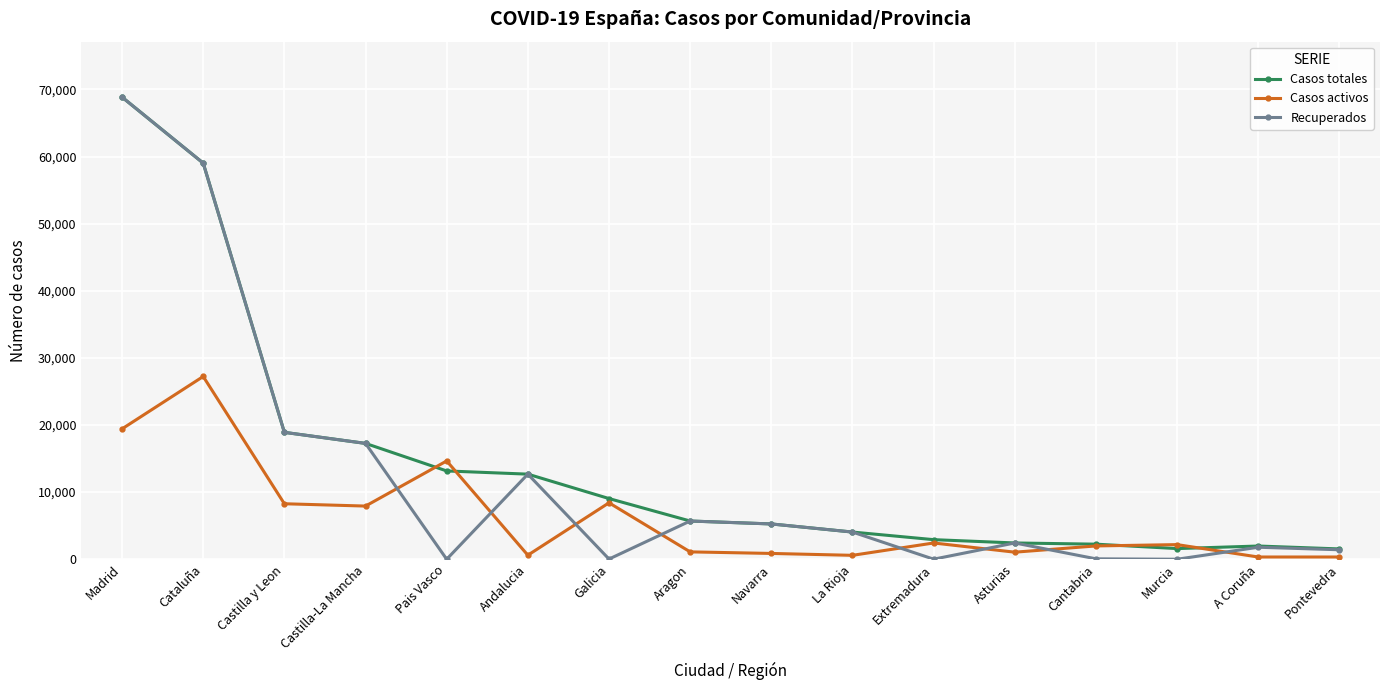

Rank the series by their average value, from highest to lowest.

Casos totales, Recuperados, Casos activos